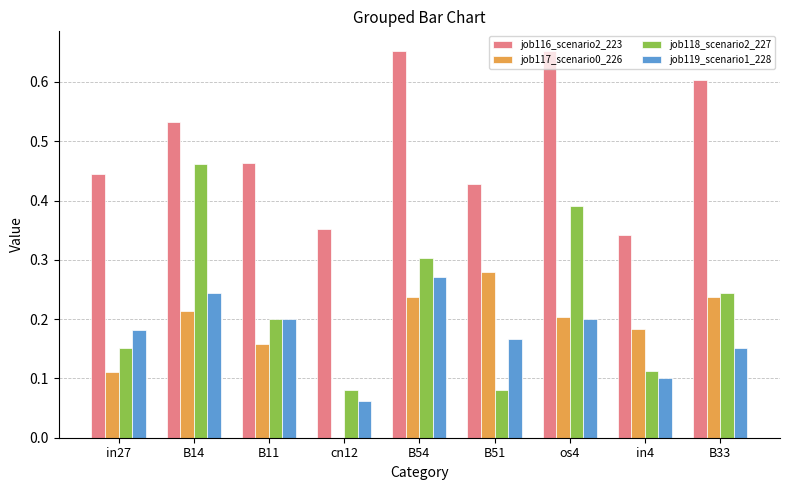

The job119_scenario1_228 series shows 0.2 at in27. True or false?

True